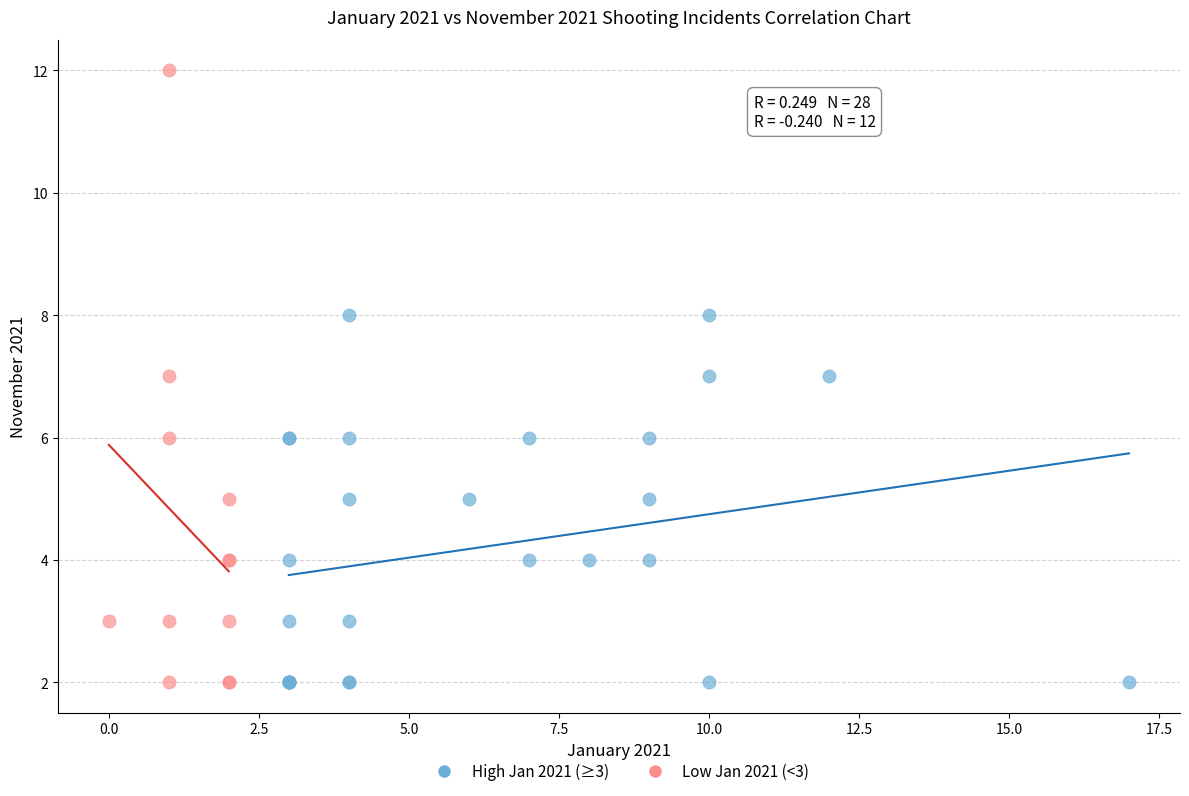

Which series has the largest Y range (max minus min)?

Low Jan 2021 (<3)